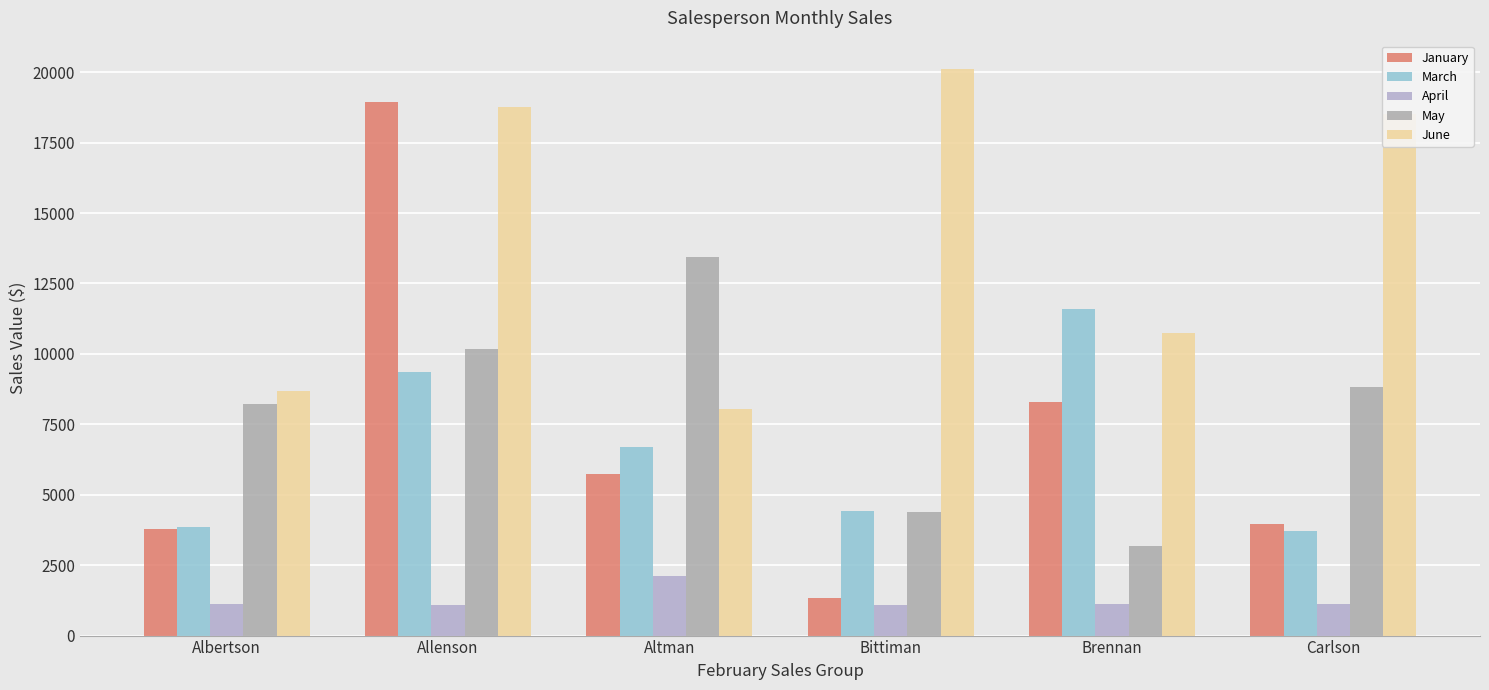

Which series has the largest total across all categories?

June